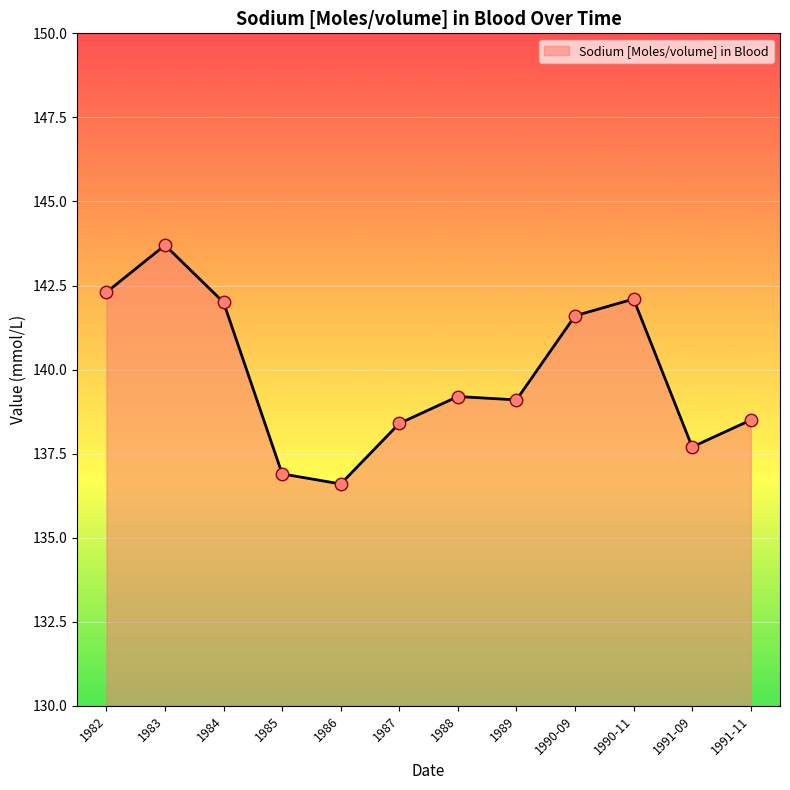

What is the ratio of the value at 1986 to the value at 1991-09?

1.0